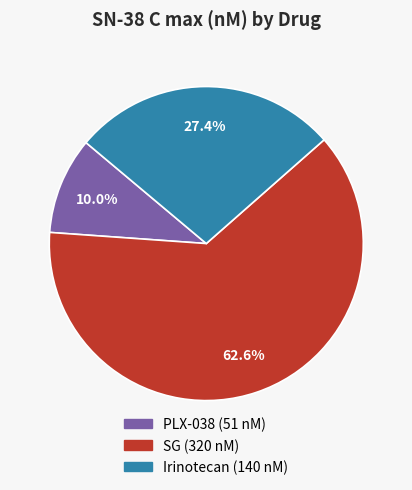

Do SG and Irinotecan together represent more than half of the pie?

Yes